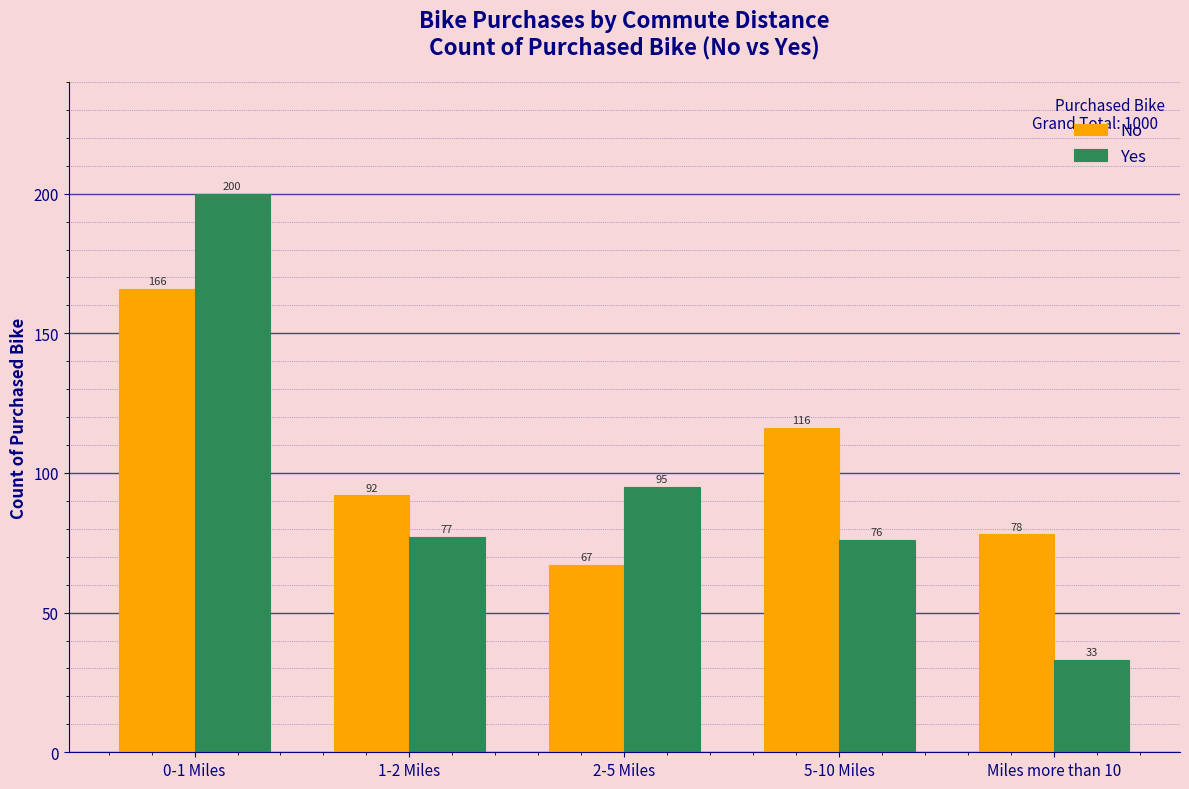

Reading left to right, list all the values displayed in this chart.

No: 0-1 Miles=166	1-2 Miles=92	2-5 Miles=67	5-10 Miles=116	Miles more than 10=78
Yes: 0-1 Miles=200	1-2 Miles=77	2-5 Miles=95	5-10 Miles=76	Miles more than 10=33